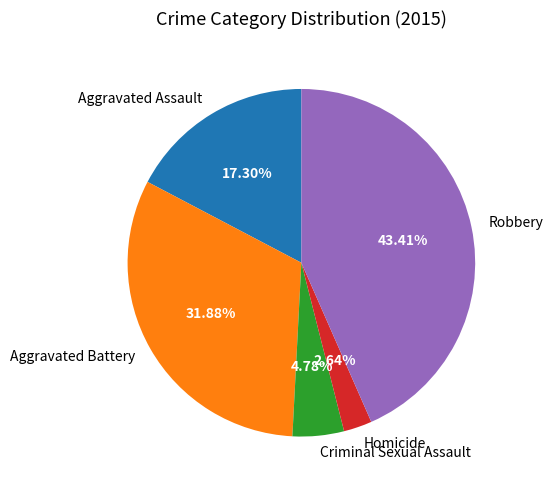

Between Criminal Sexual Assault and Aggravated Battery, which is larger?

Aggravated Battery